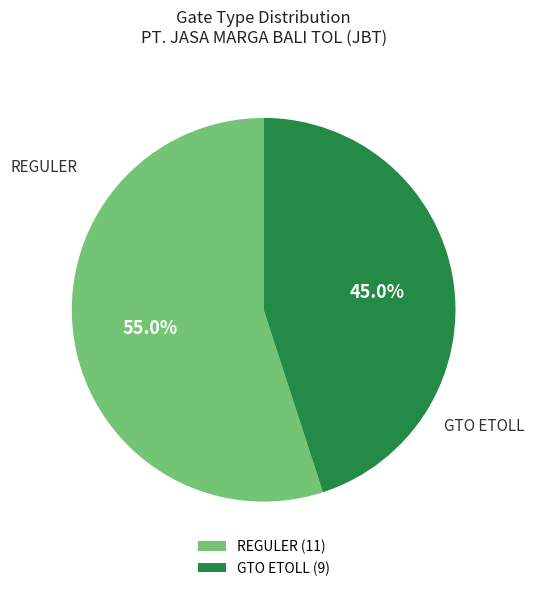

Rank the categories by value from lowest to highest.

GTO ETOLL (9), REGULER (11)